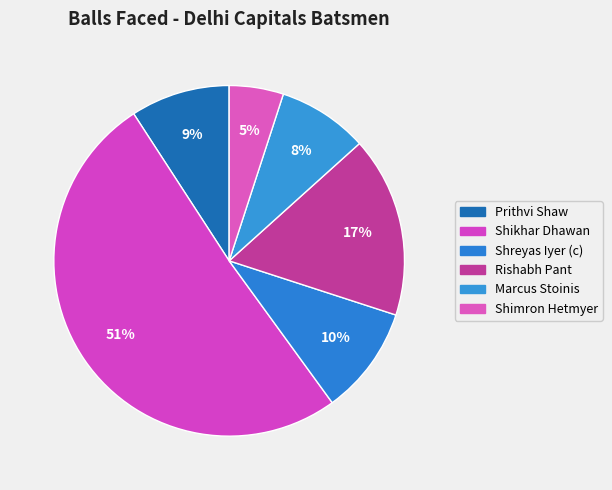

Which category has the smallest portion of the pie?

Shimron Hetmyer